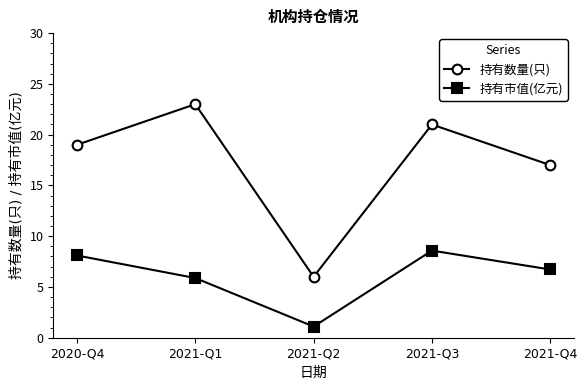

Which category has the highest value across all series?

2021-Q1